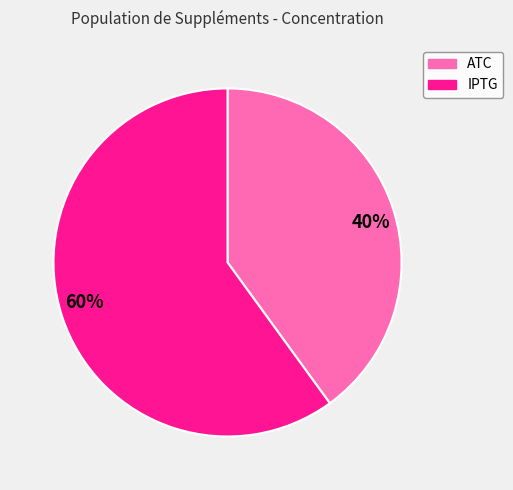

To the nearest percent, what portion does IPTG represent?

60%